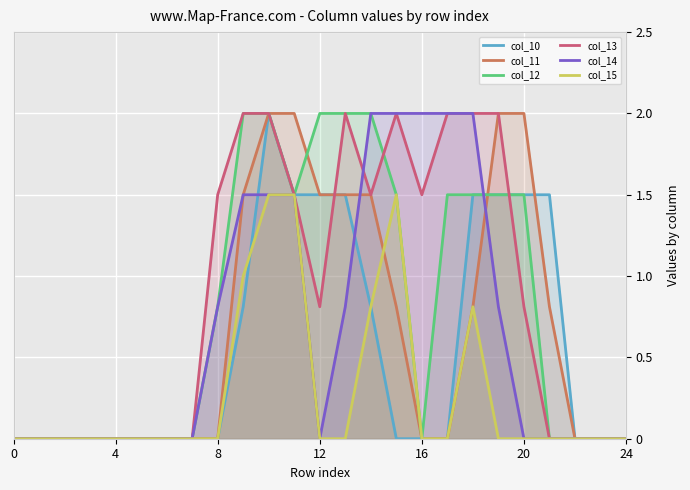

What is the greatest value displayed?

2.0